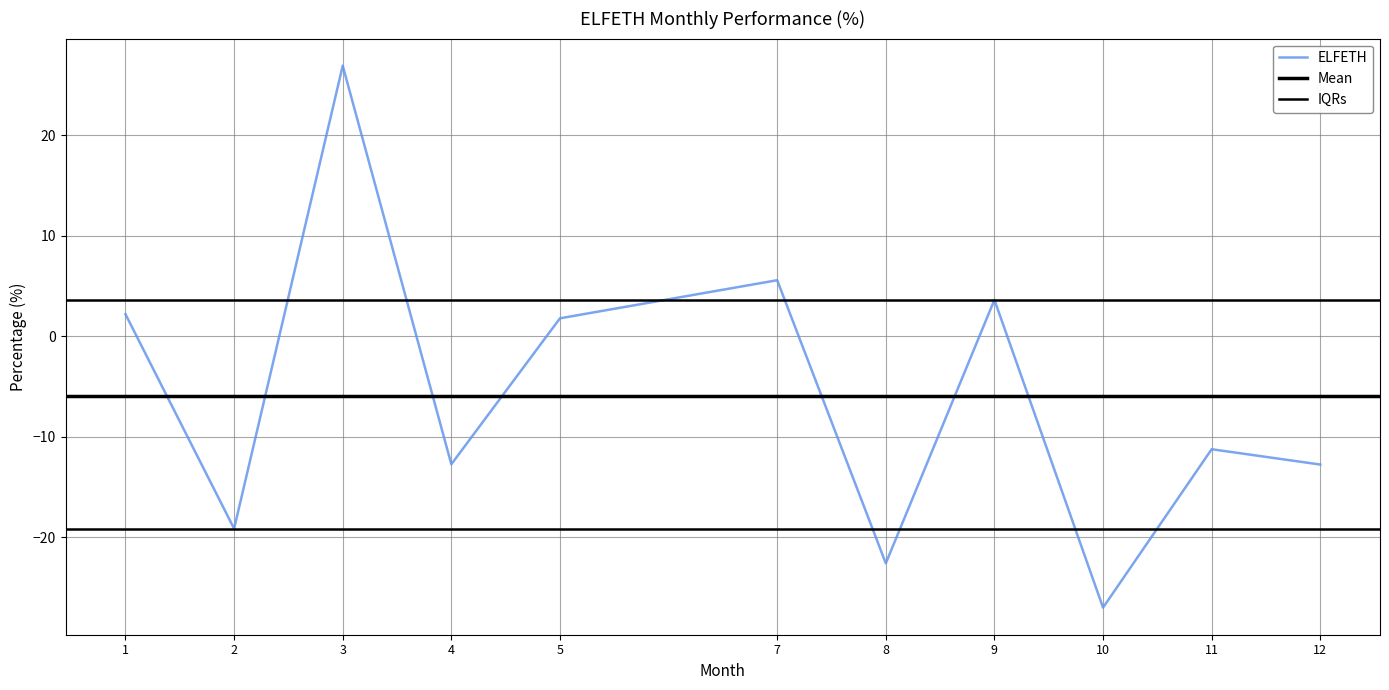

Does the chart display data point markers on the line(s)?

No